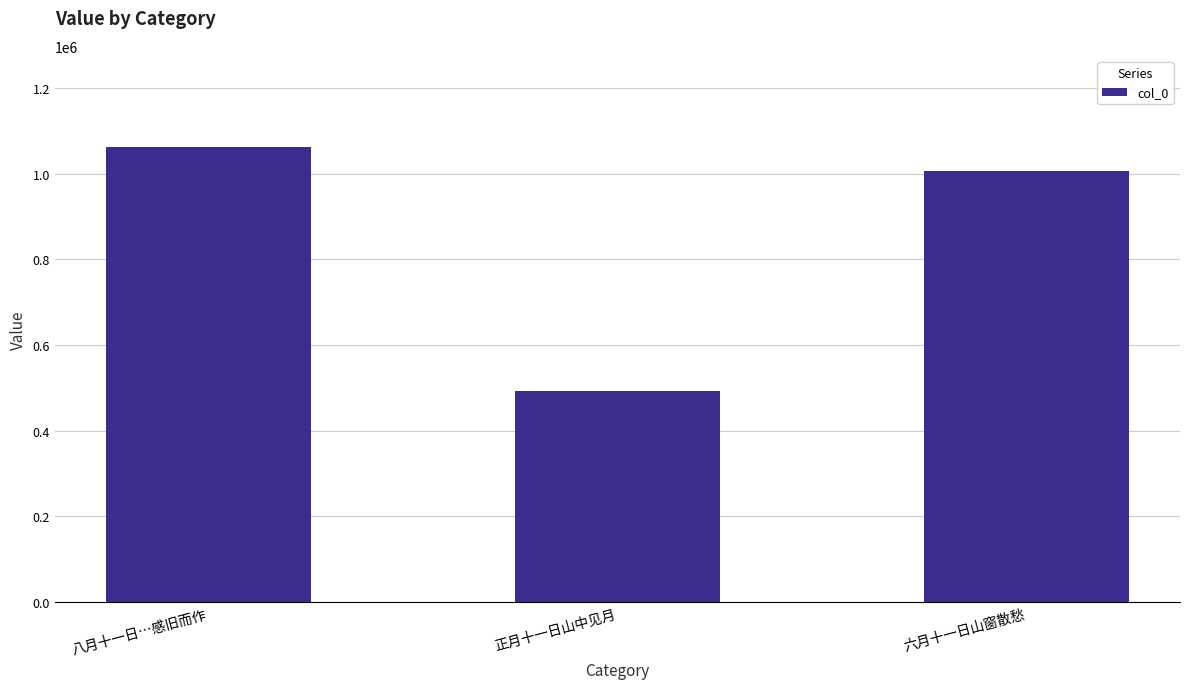

Rank the categories by value from highest to lowest.

八月十一日…感旧而作, 六月十一日山窗散愁, 正月十一日山中见月